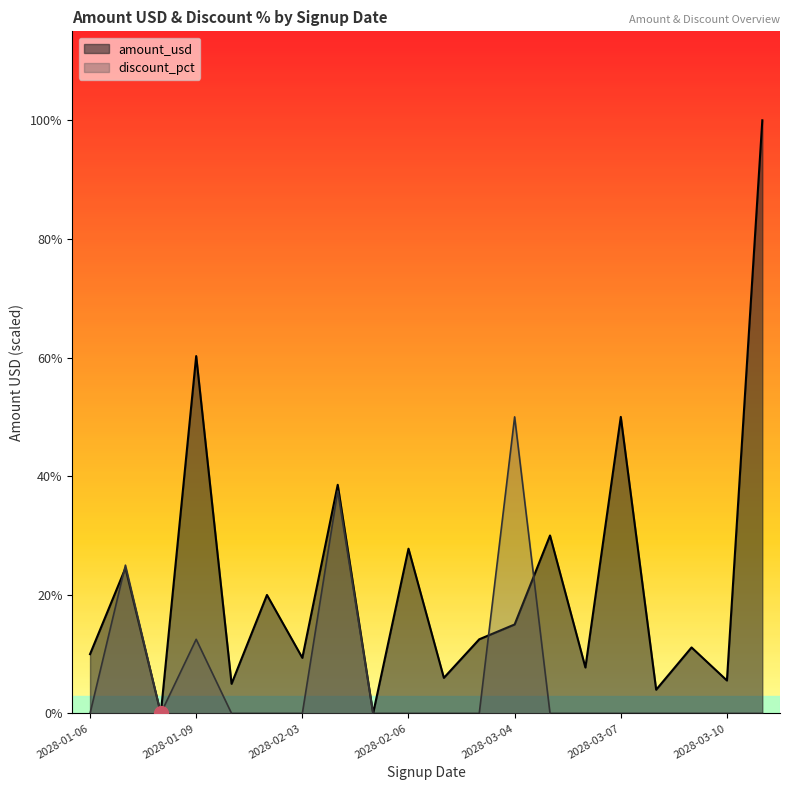

Which has a higher value, 2028-03-07 or 2028-02-06?

2028-03-07